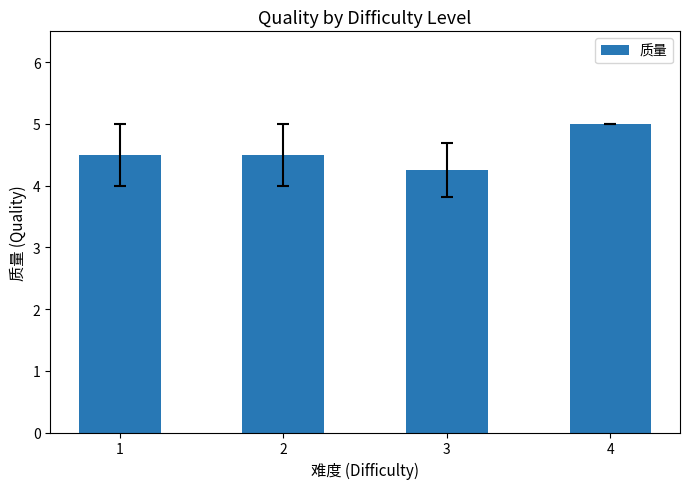

Which label corresponds to the smallest value in the chart?

3